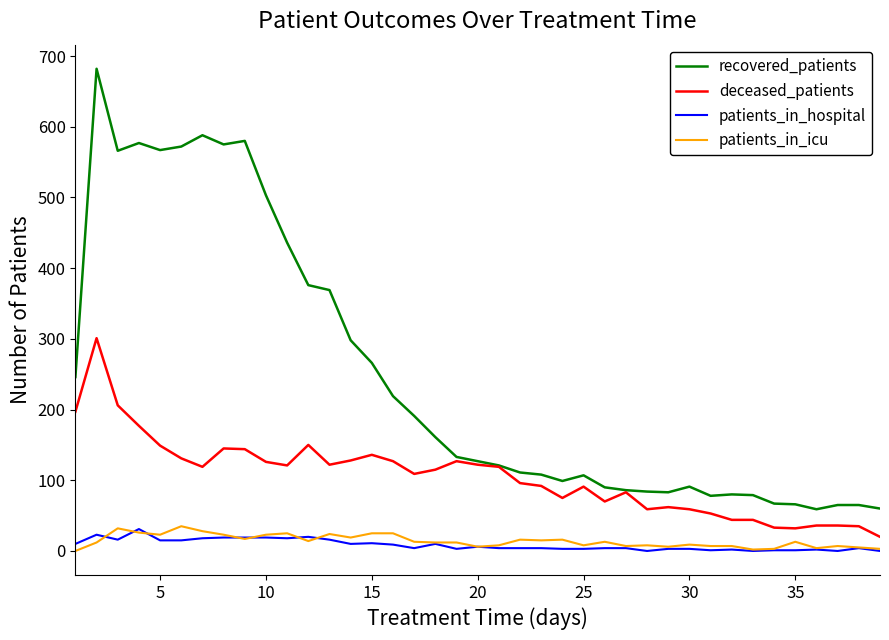

Which series has the largest total across all categories?

recovered_patients